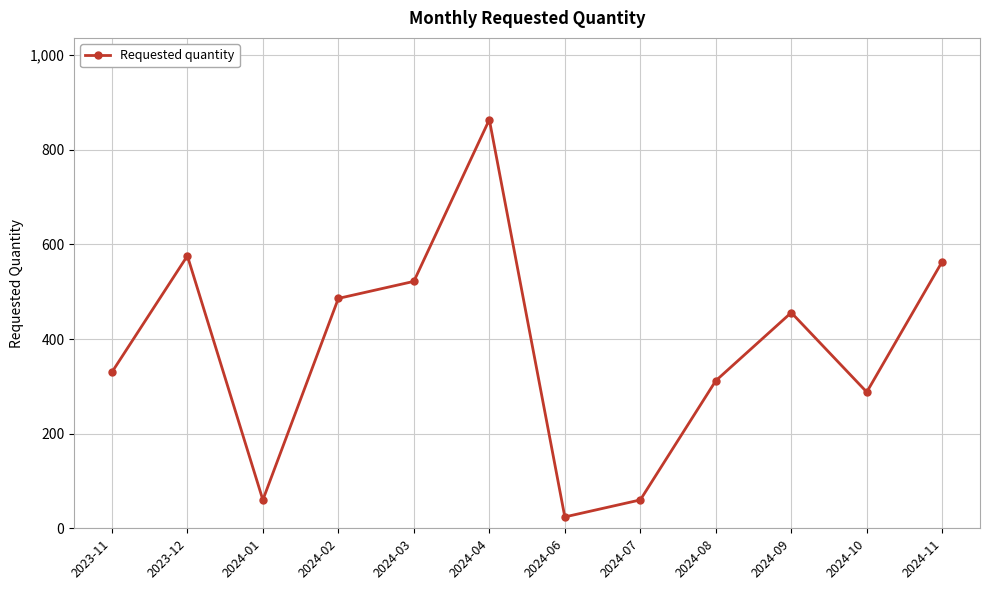

What is the change in value from 2024-04 to 2024-11?

-300